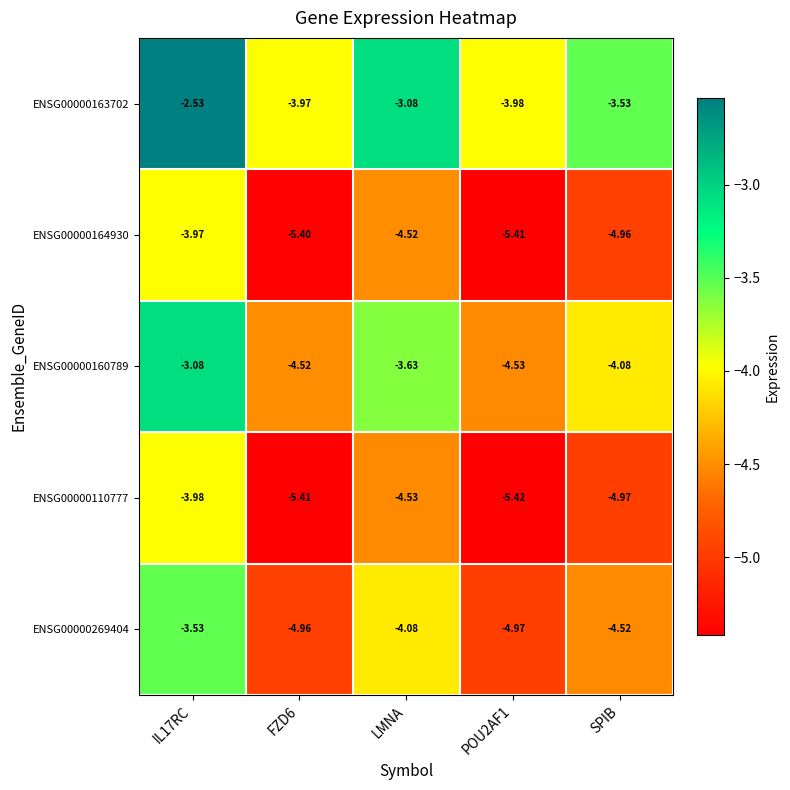

How many data points in ENSG00000110777 are less than -4?

4